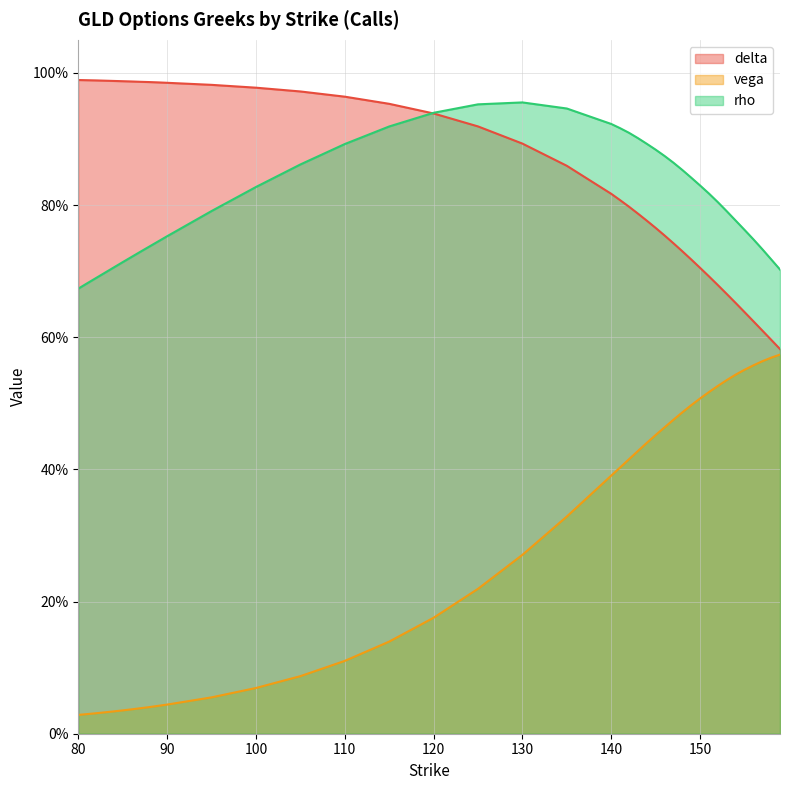

What is the total value across all series at 105?

1.9